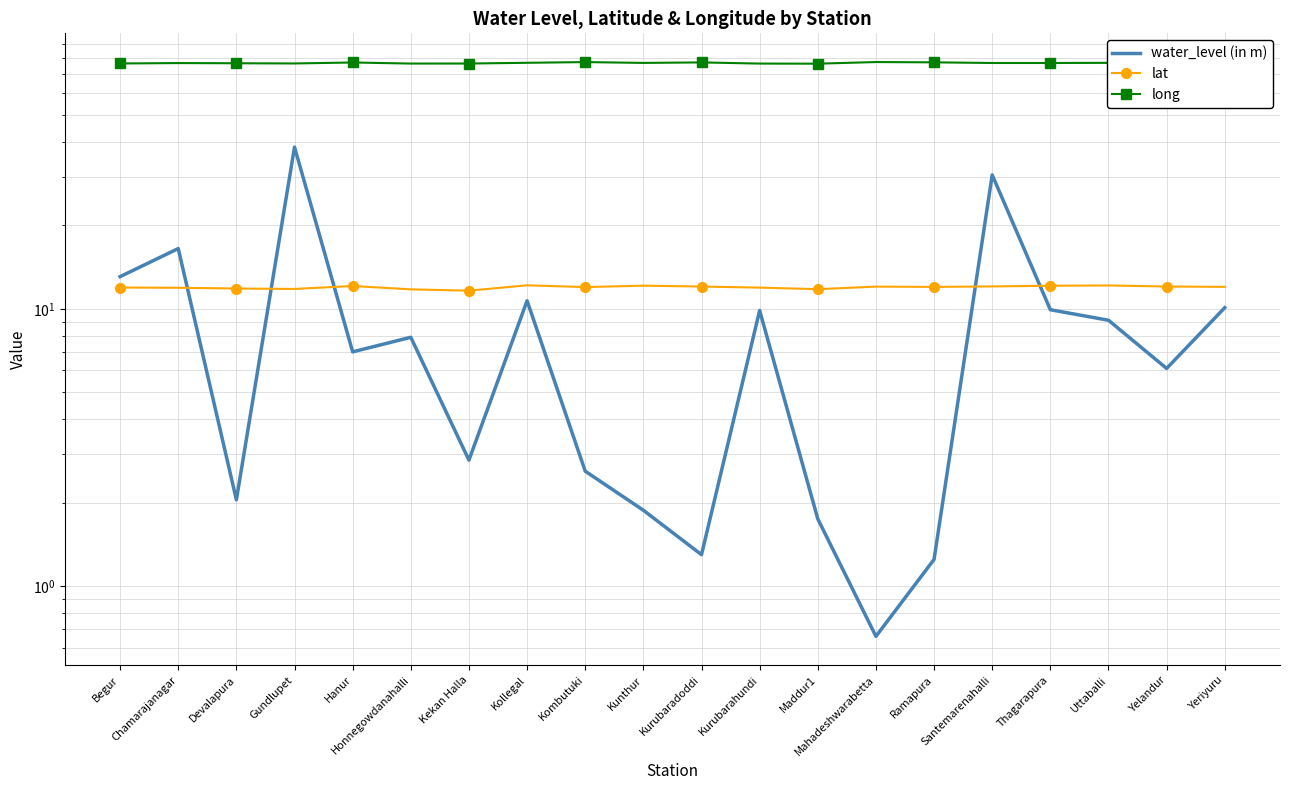

Which series ends up on top after the final intersection of lat and water_level (in m)?

lat